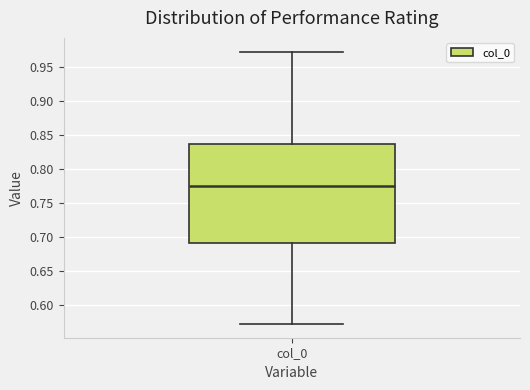

Read this box plot against the y-axis: the position of the median line, the range covered by the box, and the ends of both whiskers. The values are not printed on the chart, so give them approximately, as read against the axis.

median 0.775, box 0.690 to 0.840, whiskers 0.570 to 0.975